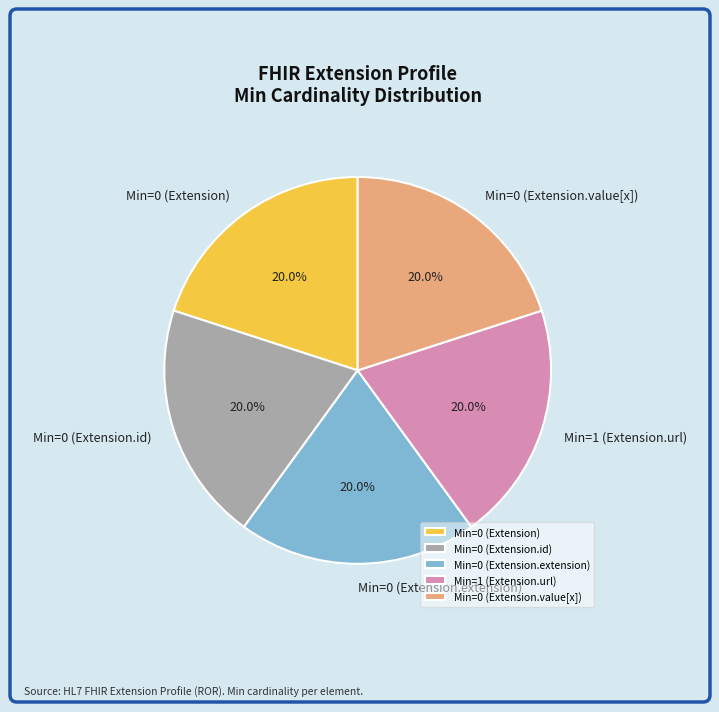

Is there a majority slice in this chart?

No